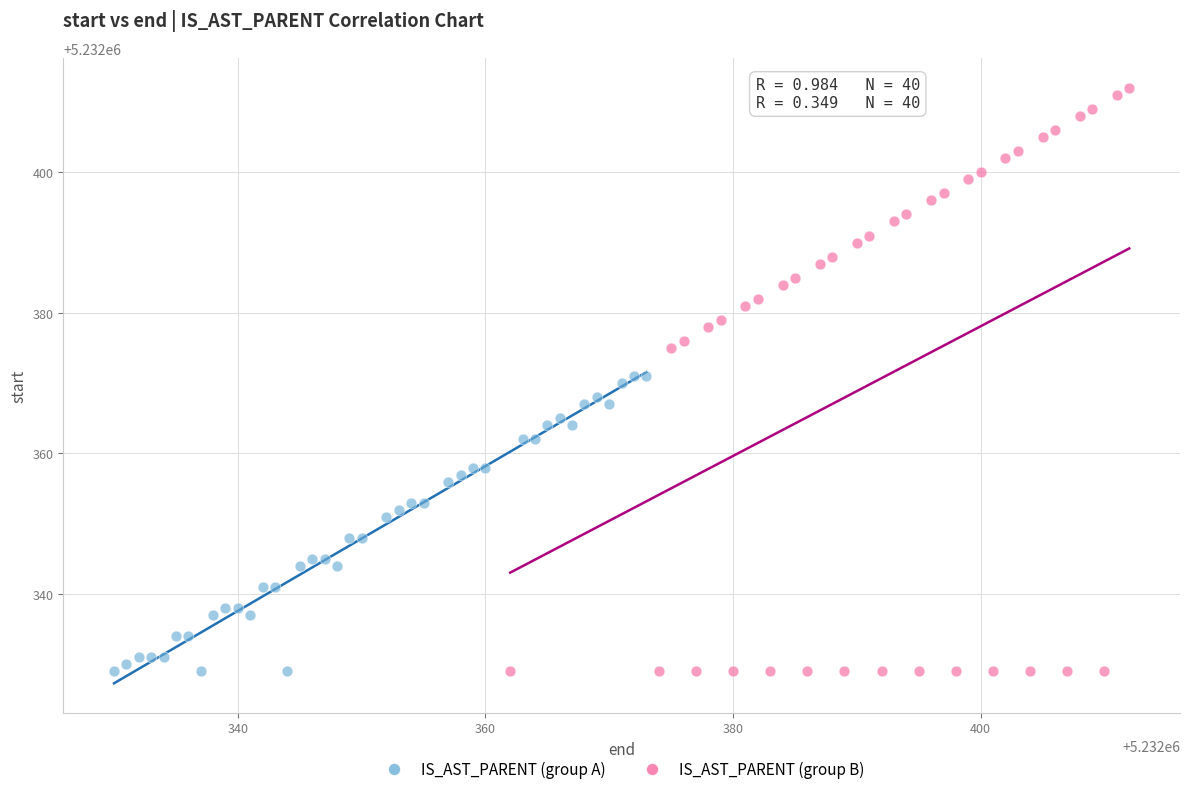

Which series has the widest spread of Y values?

IS_AST_PARENT (group B)